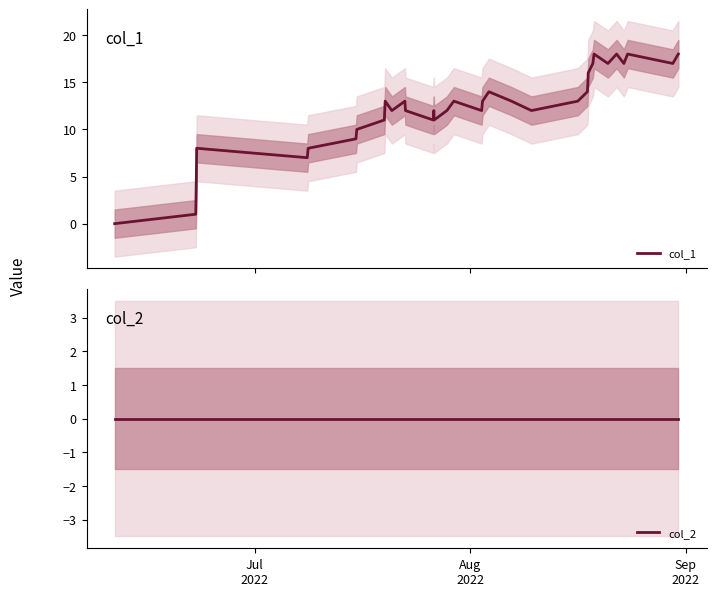

True or false: col_2 and col_1 cross at least once.

False